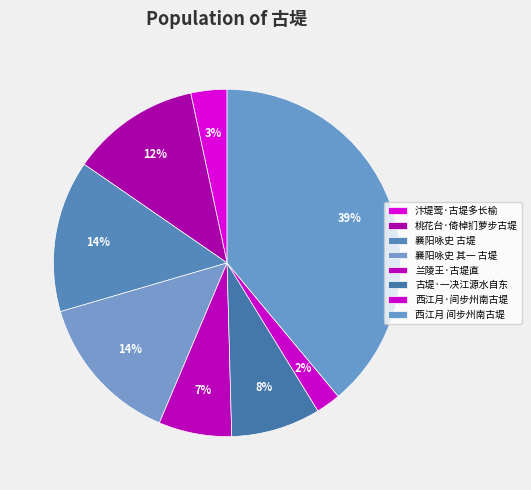

To the nearest percent, what percentage of the pie is 古堤·一决江源水自东?

8%